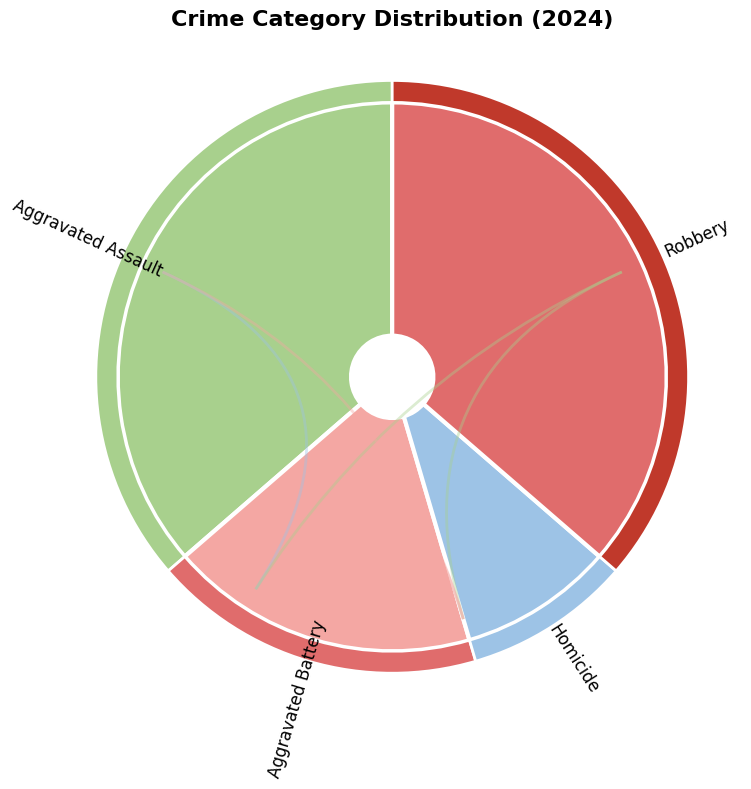

Is Robbery the majority of the pie?

No